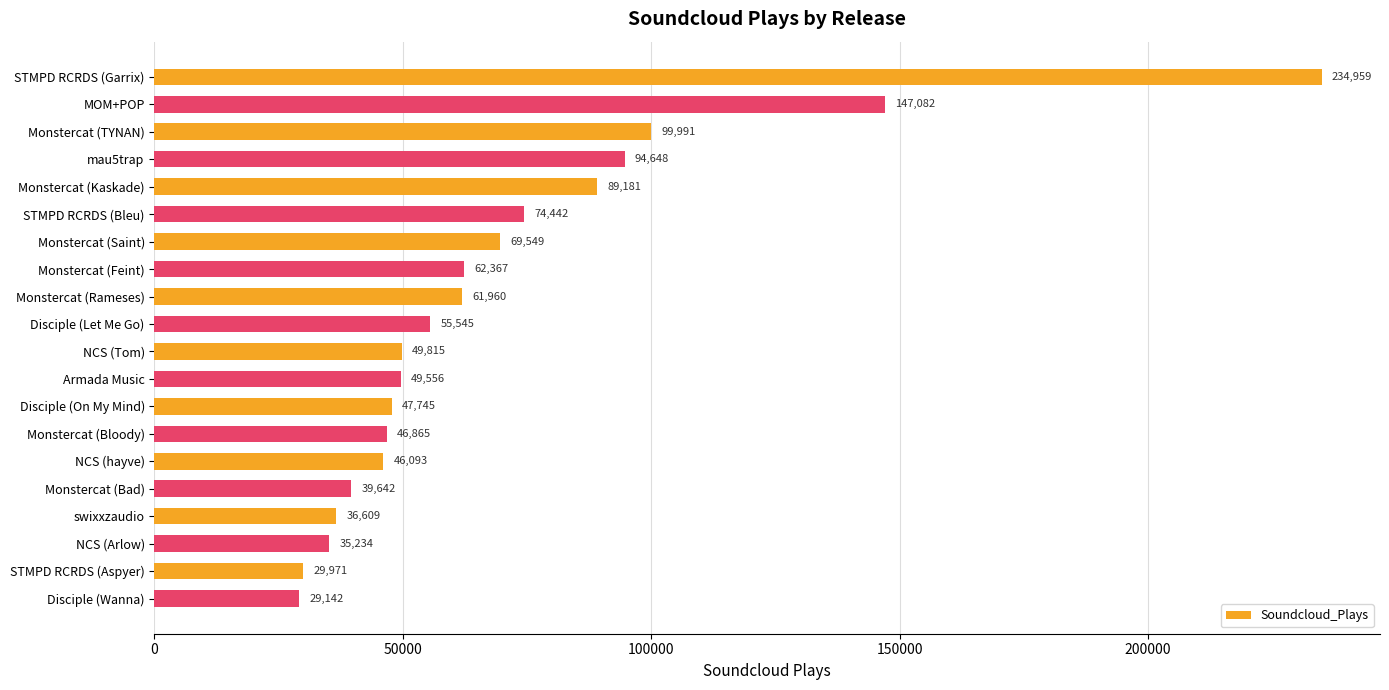

Is it true that the value at Monstercat (Saint) is 33674?

False